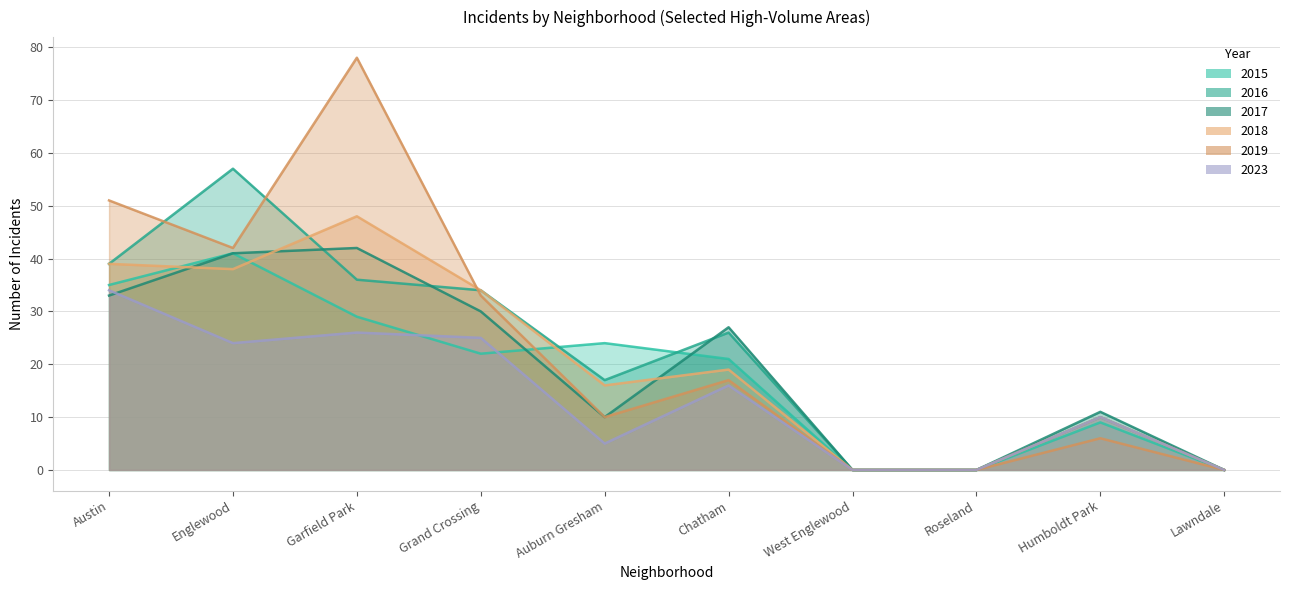

Does the chart display data point markers on the line(s)?

No